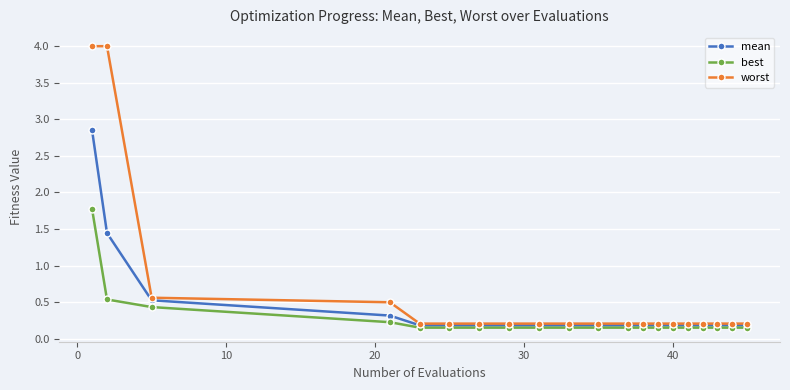

True or false: worst and best cross at least once.

False